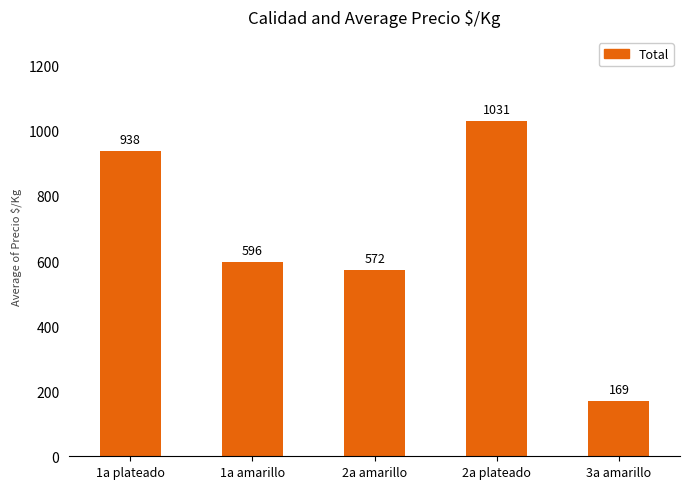

Which category has the lowest value across all series?

3a amarillo